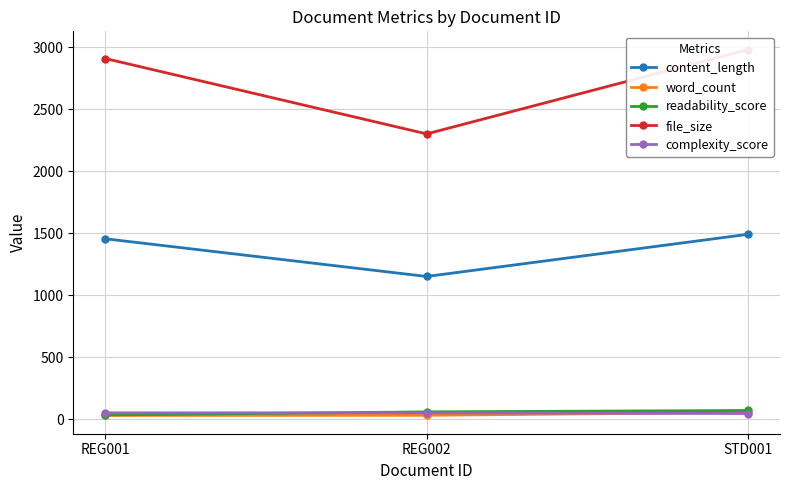

At which label is content_length closest to 1320?

REG001